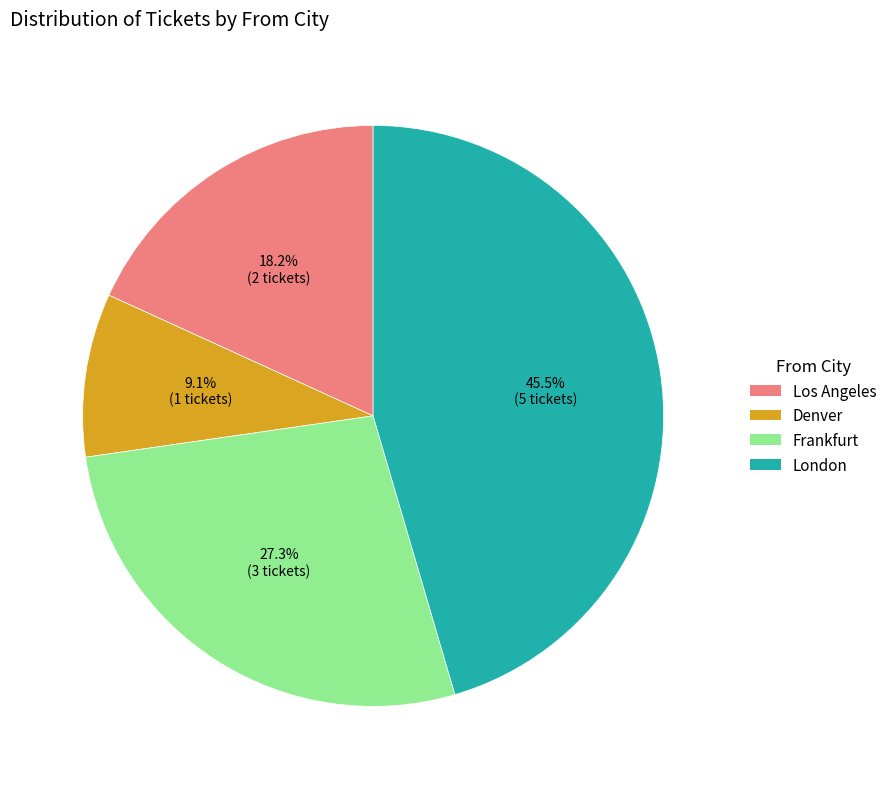

How much of the chart is everything except Frankfurt?

72.7%